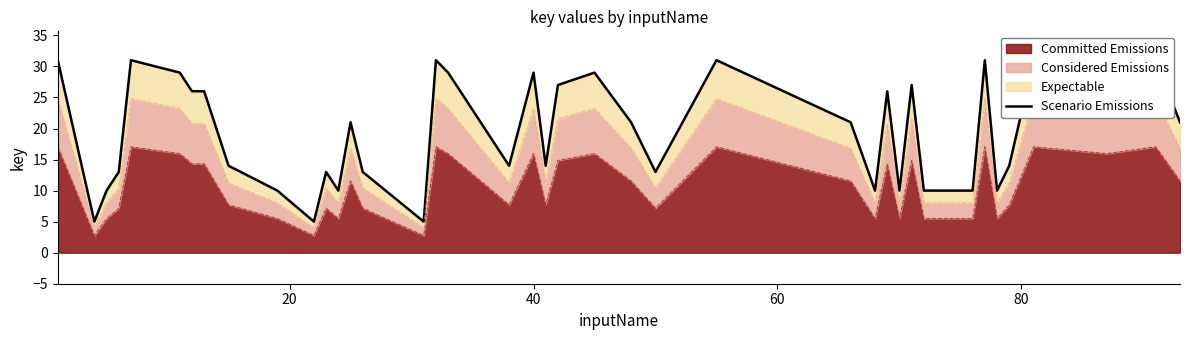

Does the chart have visible grid lines?

No